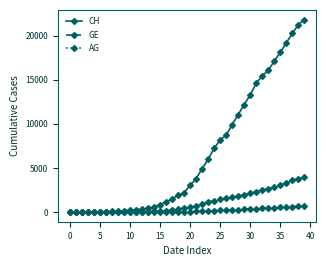

What is the greatest value displayed?

21816